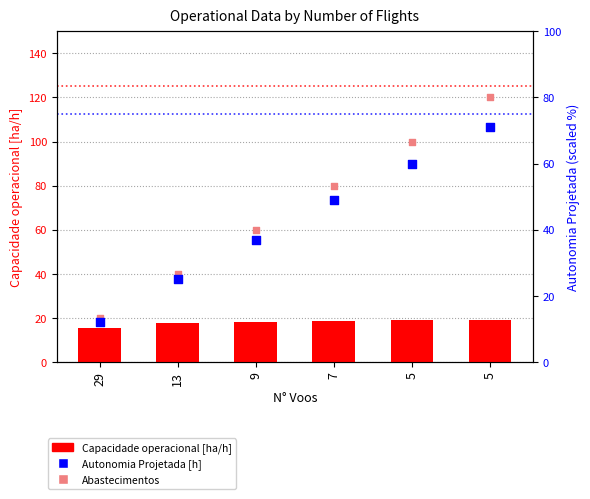

Which series has the largest Y range (max minus min)?

Abastecimentos (scaled)